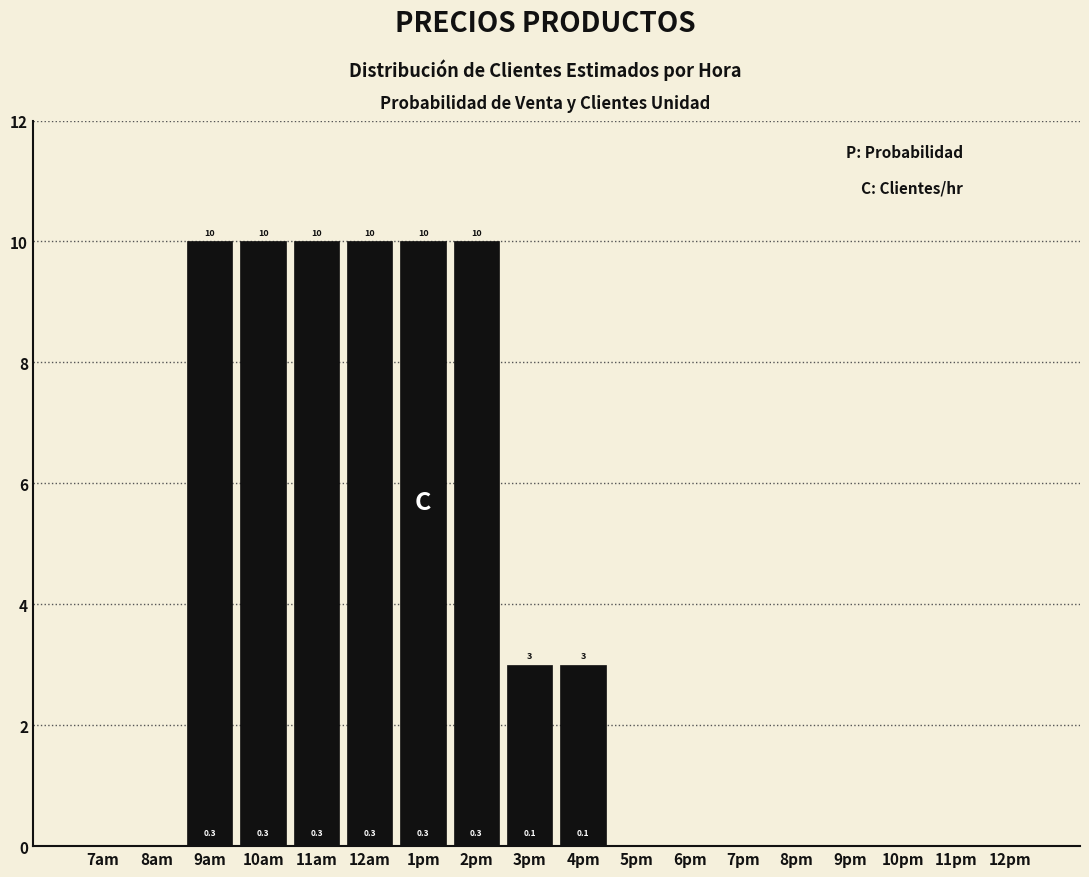

Reading right to left, transcribe all the data shown in this chart.

12pm=0	11pm=0	10pm=0	9pm=0	8pm=0	7pm=0	6pm=0	5pm=0	4pm=3	3pm=3	2pm=10	1pm=10	12am=10	11am=10	10am=10	9am=10	8am=0	7am=0